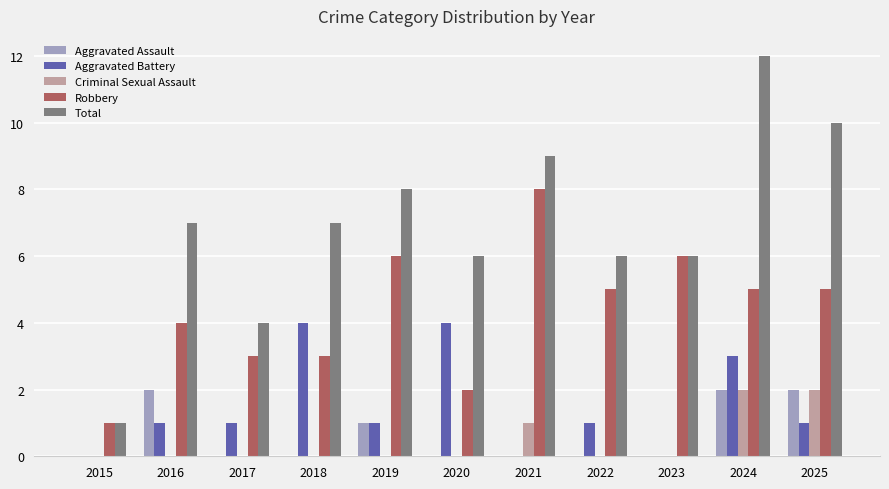

The value of Aggravated Assault at 2018 is -1. True or false?

False